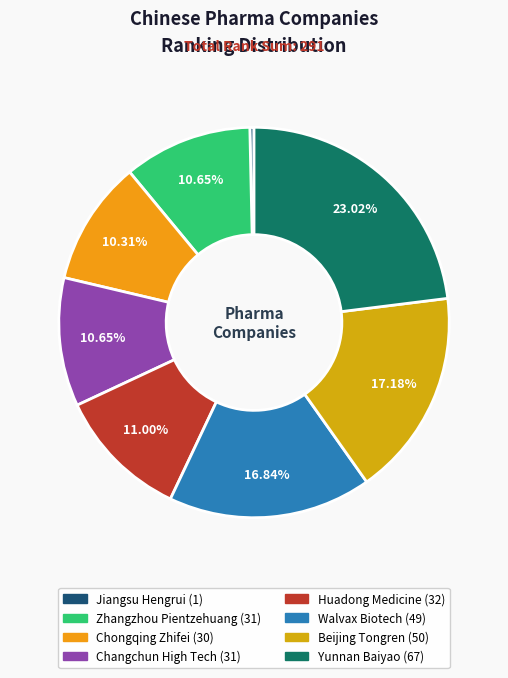

Does any single category account for the majority?

No